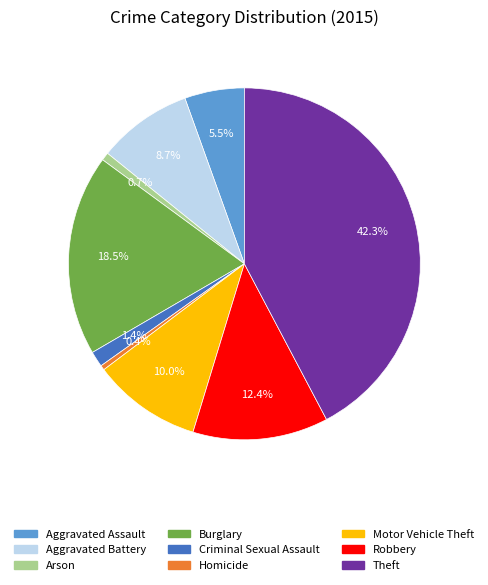

Does Homicide represent more than half of the total?

No